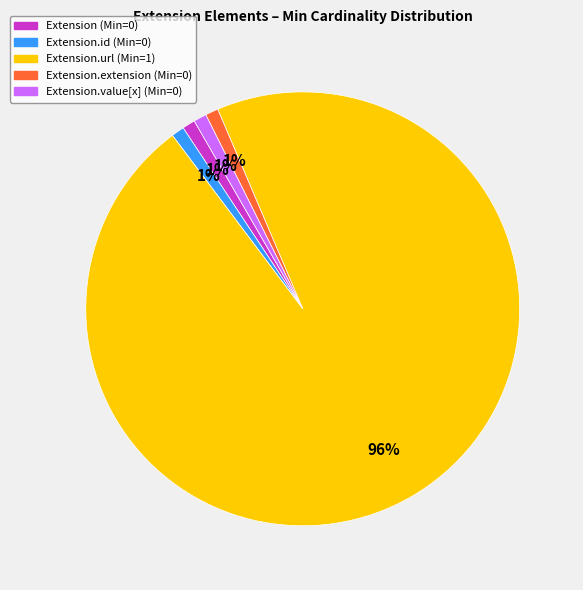

Does any single category account for the majority?

Yes